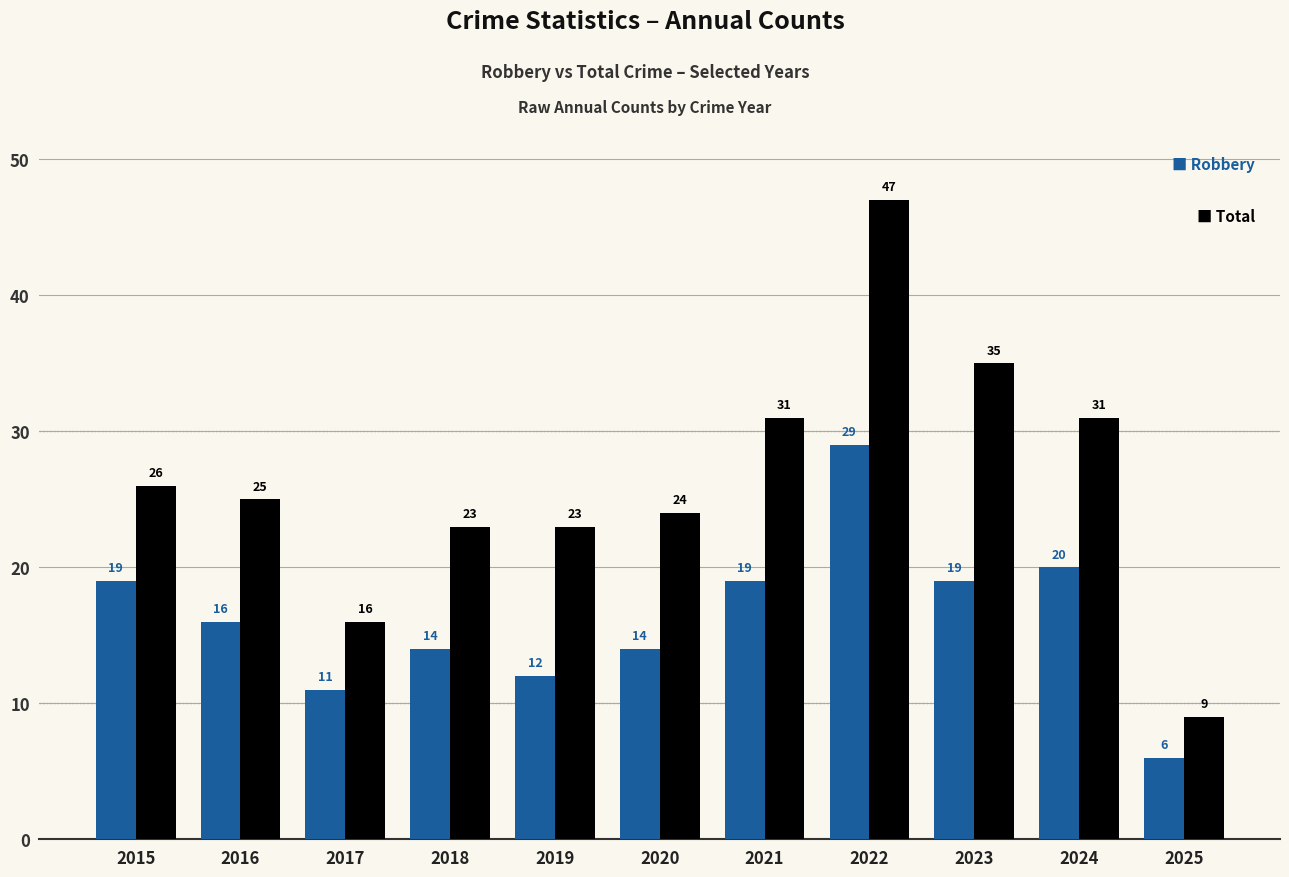

What is the spread (max minus min) of values at 2020?

10